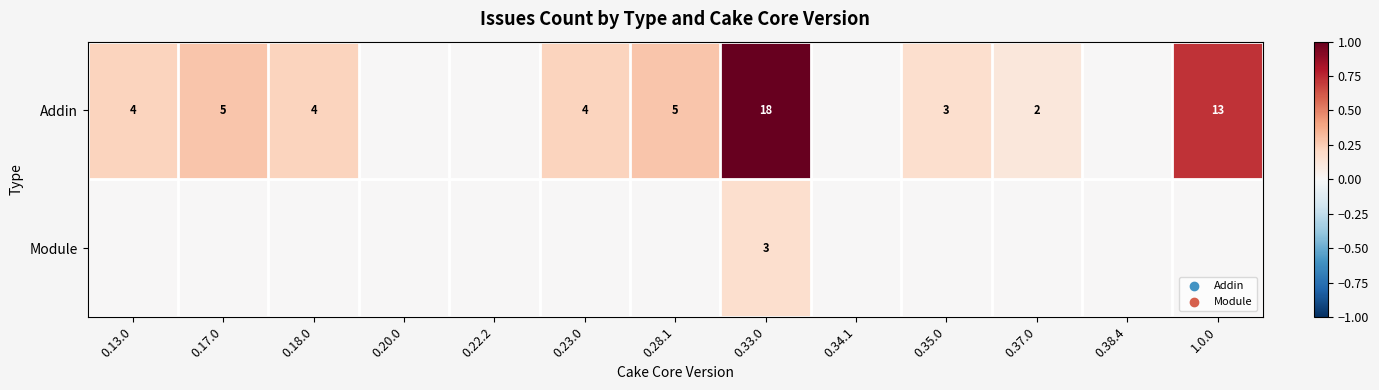

Is the value of Module at 0.33.0 greater than the value of Addin at 0.33.0?

No